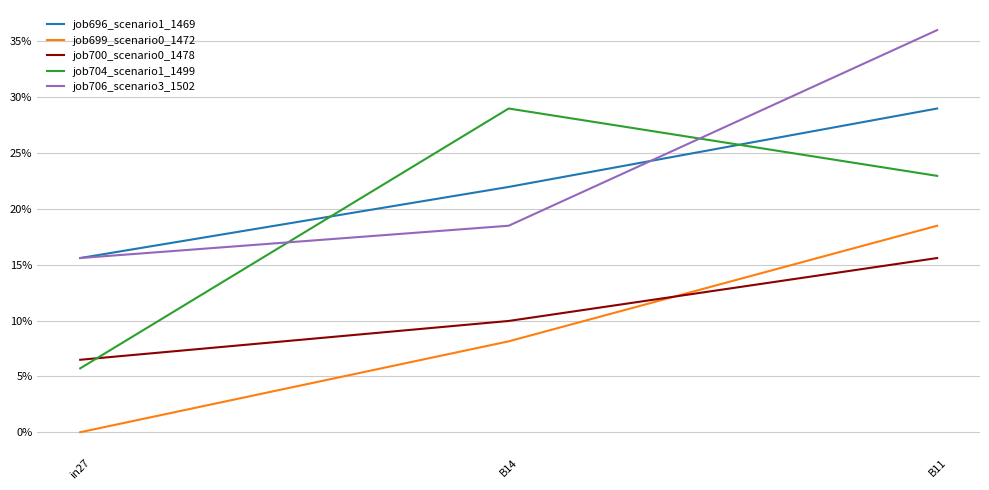

Which series has the largest range (max minus min)?

job704_scenario1_1499